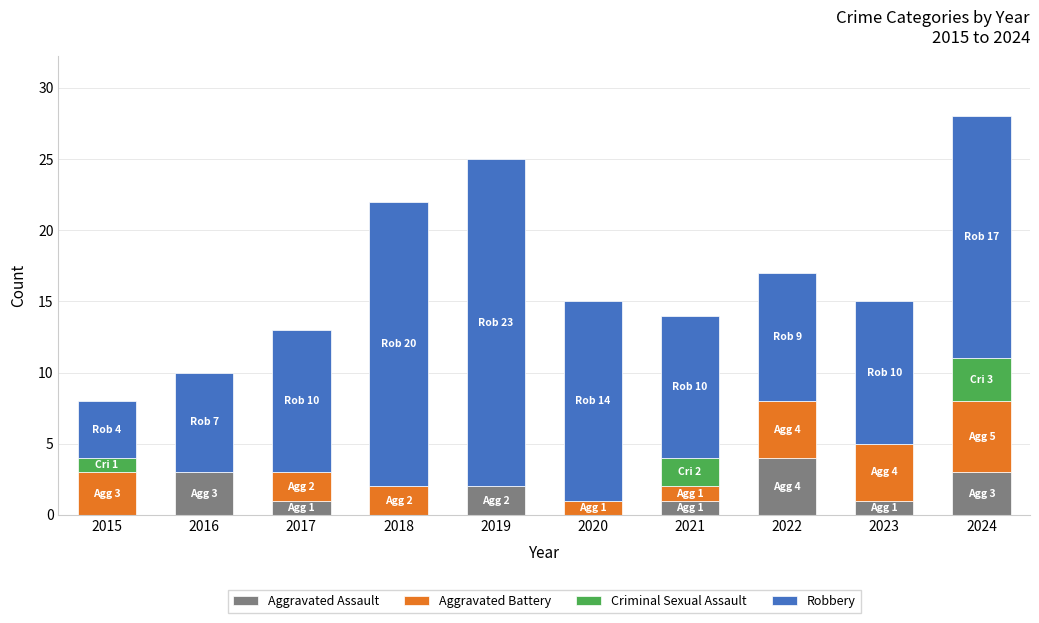

At which category is the sum across all series the highest?

2024